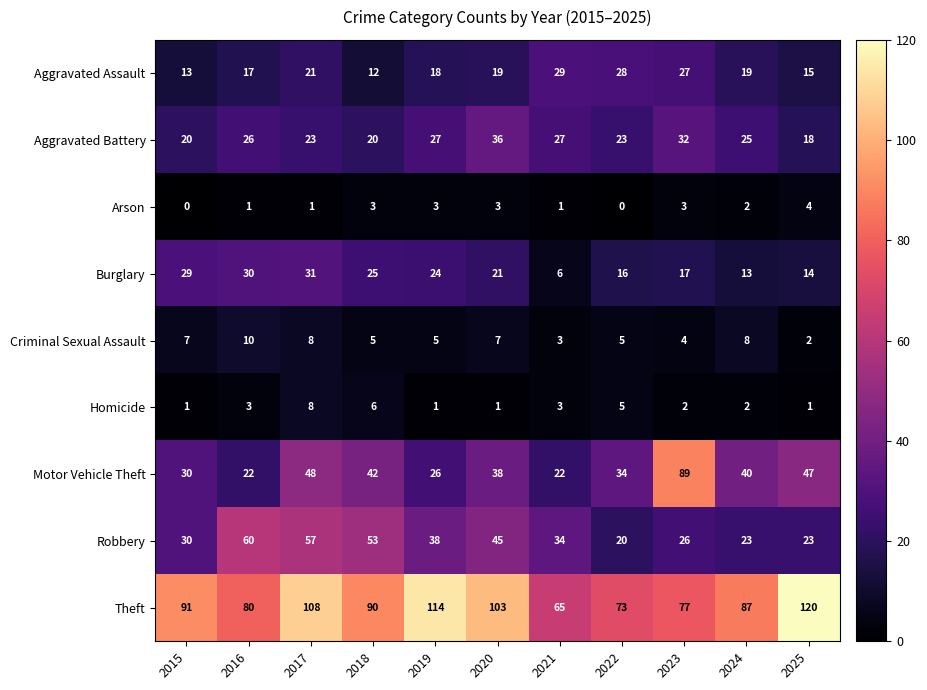

What is the sum of all Criminal Sexual Assault values?

64